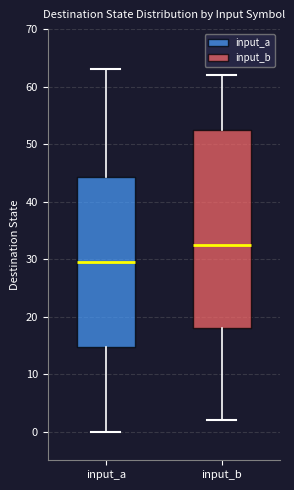

Reading left to right, read every box against the y-axis: the position of its median line, the range the box covers, and the ends of its whiskers. The values are not printed on the chart, so give them approximately, as read against the axis.

input_a: median 30, box 15 to 44, whiskers 0 to 63
input_b: median 33, box 18 to 53, whiskers 2 to 62